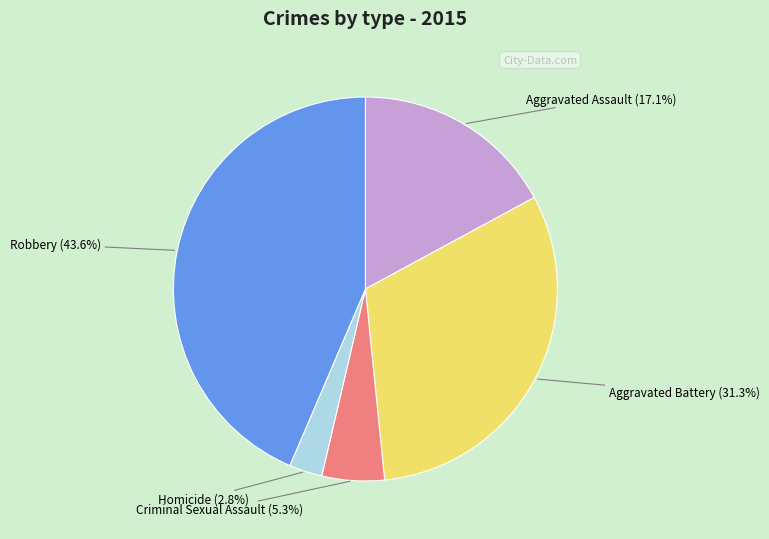

To the nearest percent, what percentage of the pie is Homicide?

3%